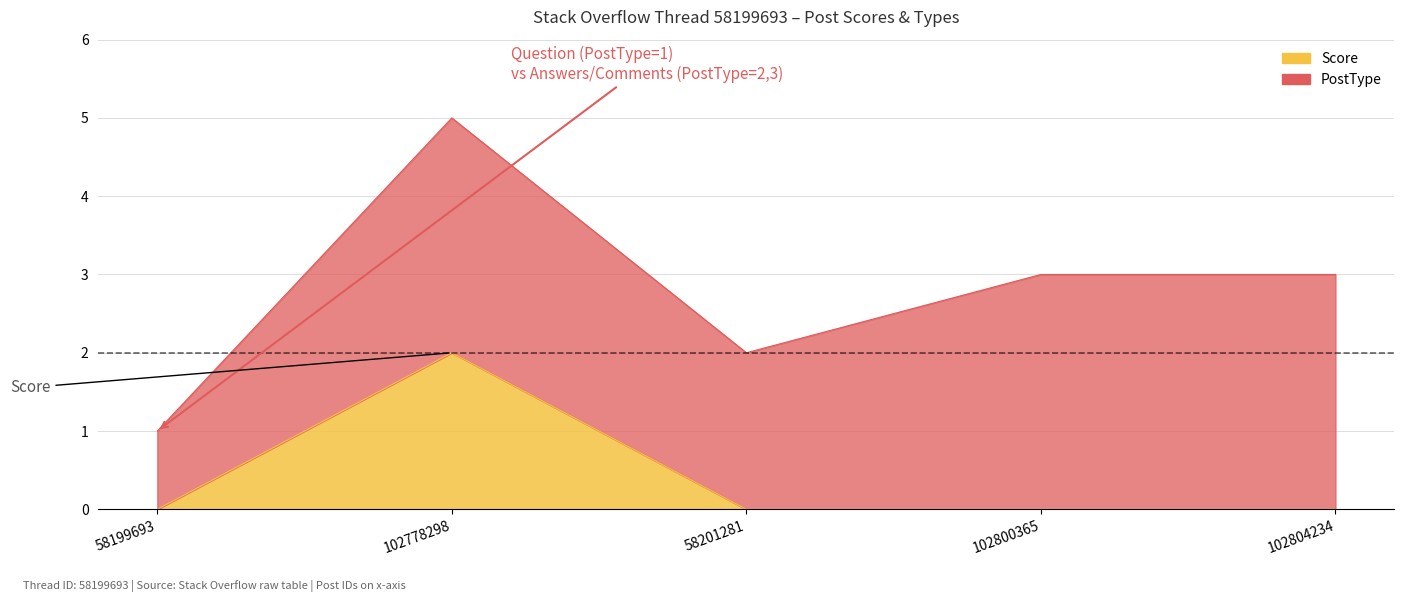

How many interior local peaks (higher than both neighbors) does the data have?

1